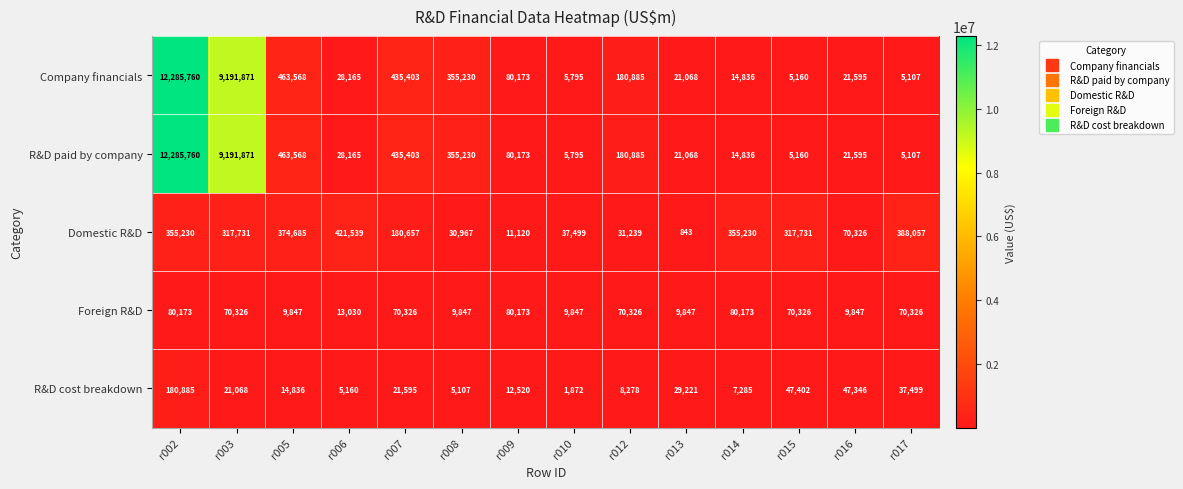

What is the minimum value shown in the chart?

843